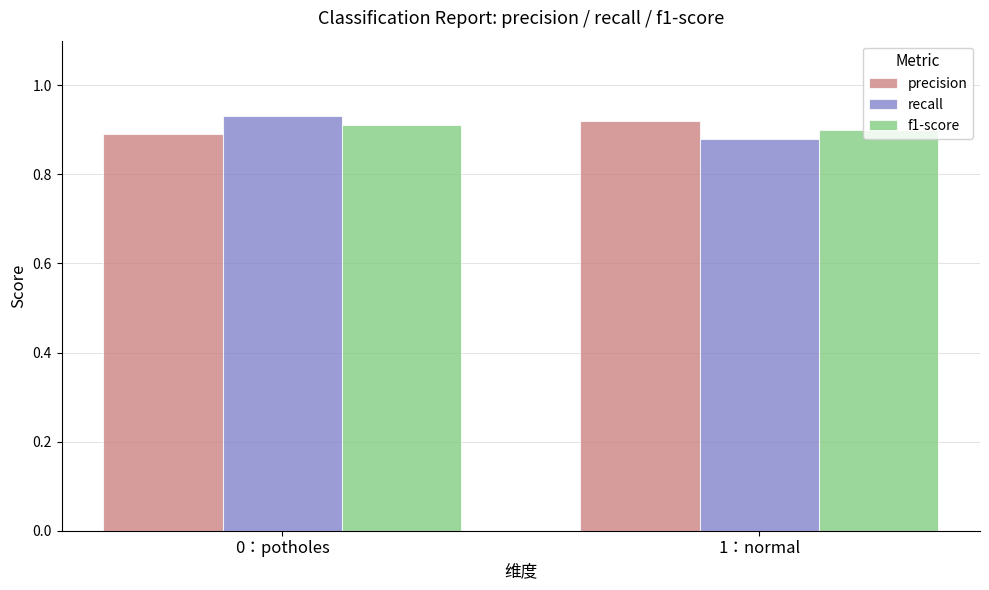

What is the sum of all precision values?

1.8